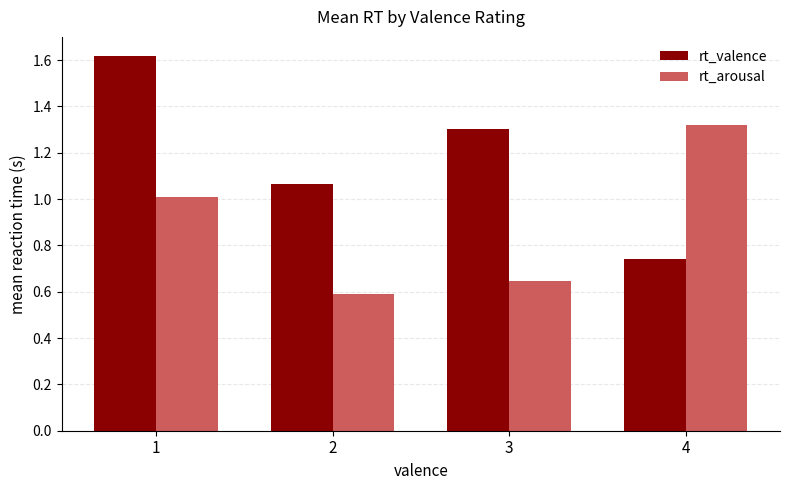

What is the difference between the maximum and minimum values in the rt_valence series?

0.9